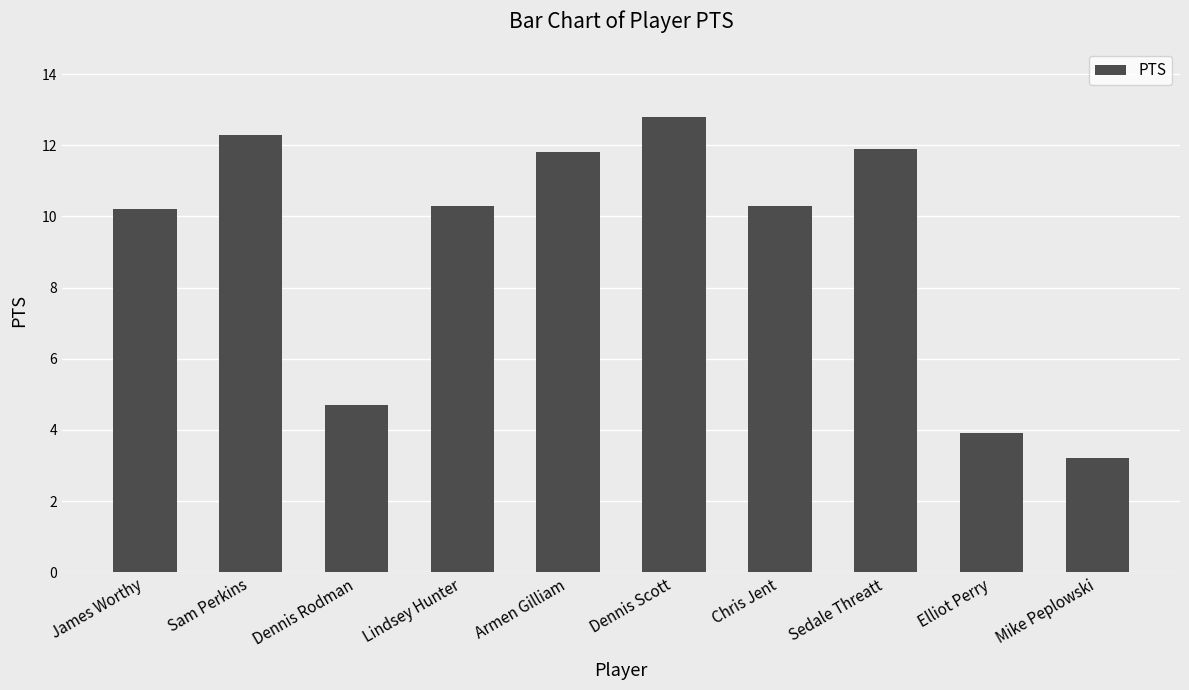

How many data points are above 10?

7